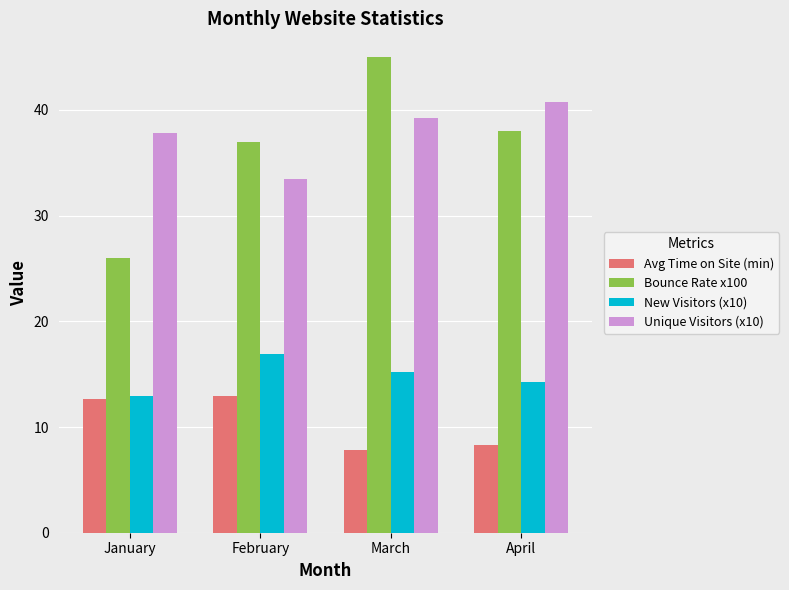

The Bounce Rate x100 series shows 27.9 at March. True or false?

False